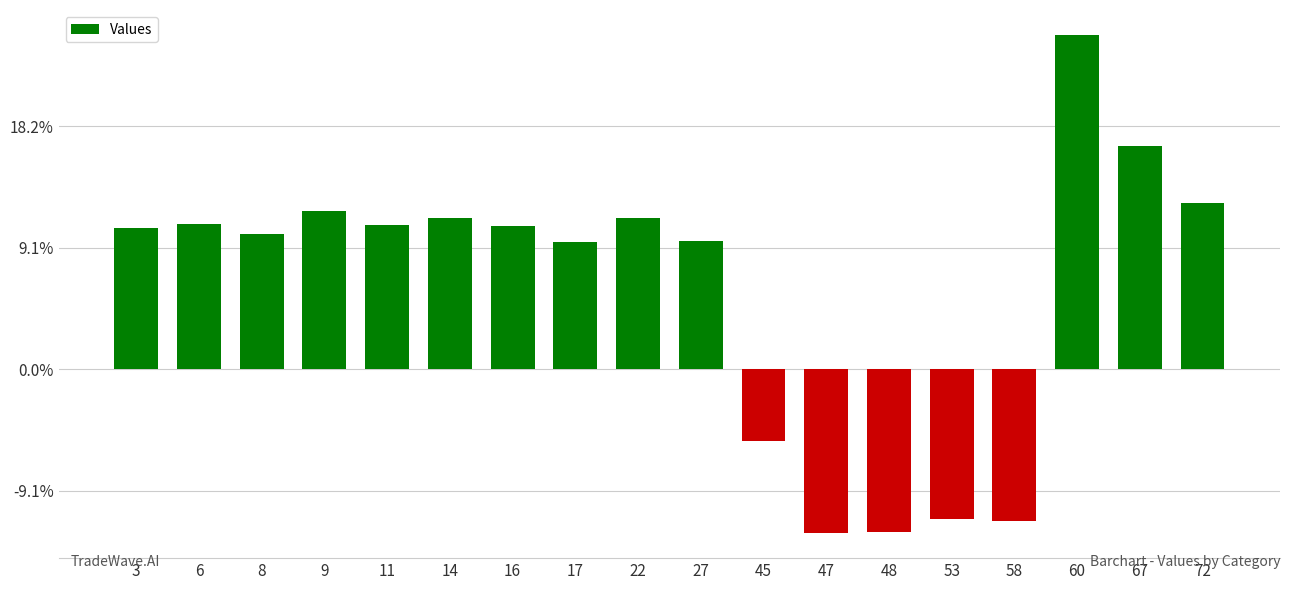

Reading left to right, list all the values displayed in this chart.

3=11598	6=11912	8=11102	9=13006	11=11859	14=12451	16=11771	17=10437	22=12407	27=10542	45=-5904	47=-13481	48=-13394	53=-12305	58=-12510	60=27489	67=18376	72=13688